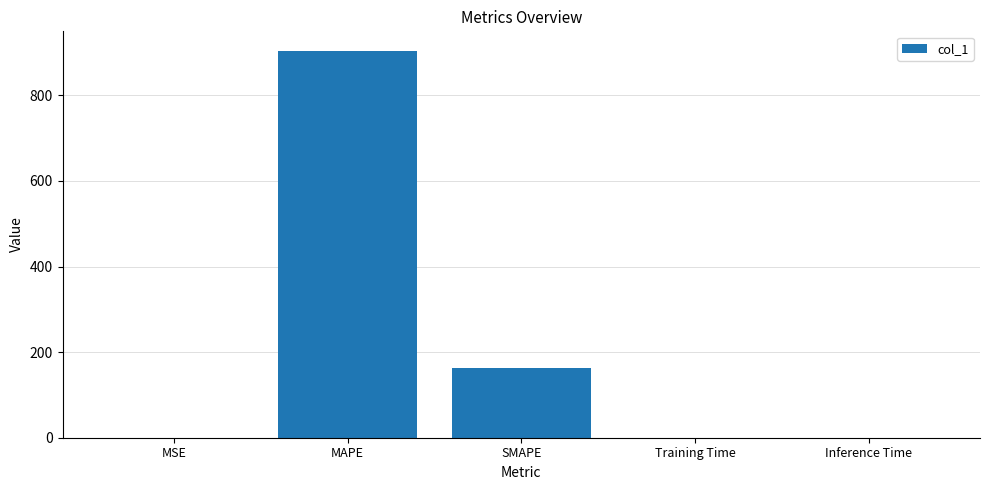

What is the greatest value displayed?

904.3